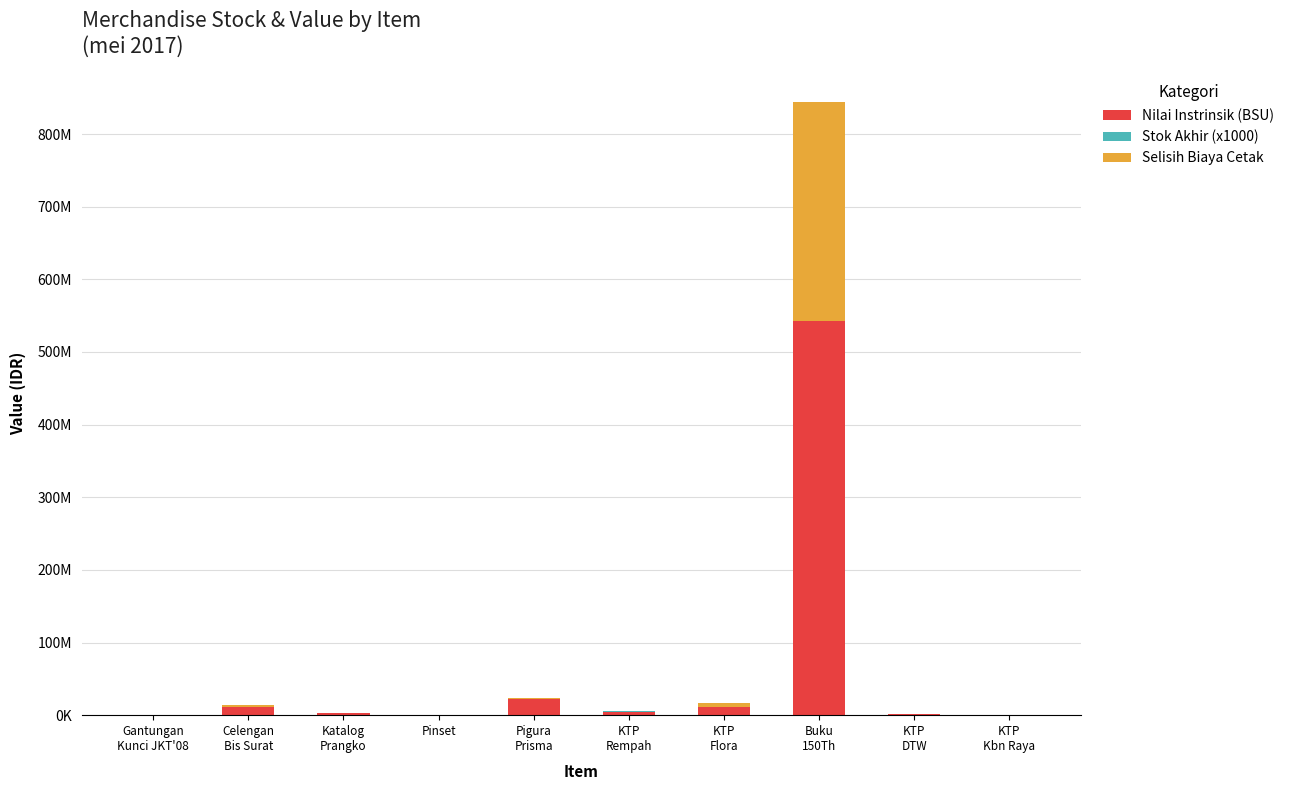

Does the chart contain stacked bars?

Yes